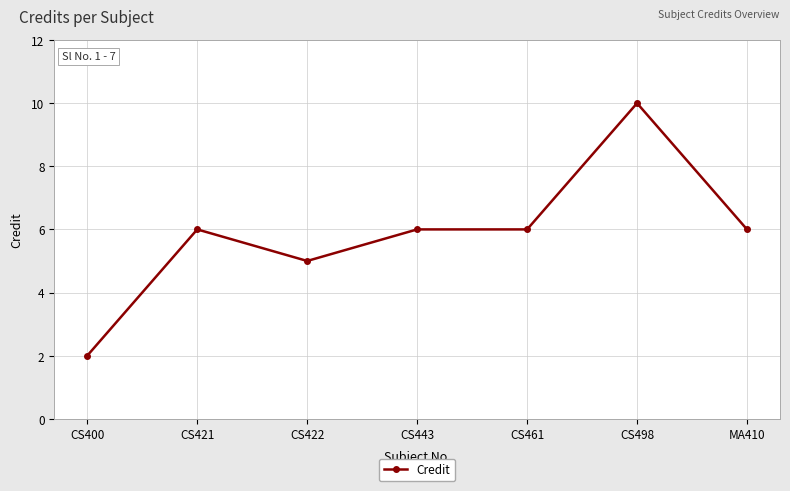

What is the average value?

6